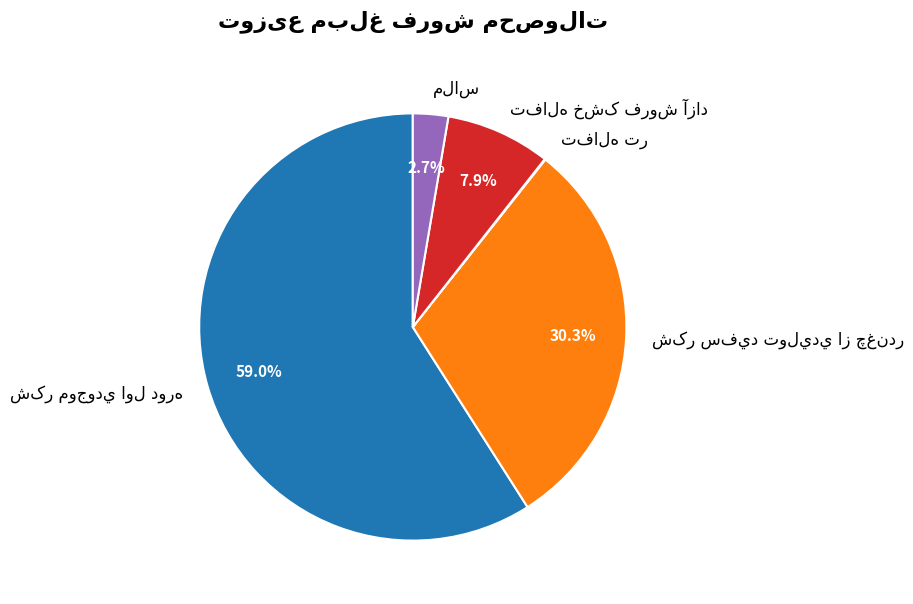

Is there any slice that represents more than half of the pie?

Yes